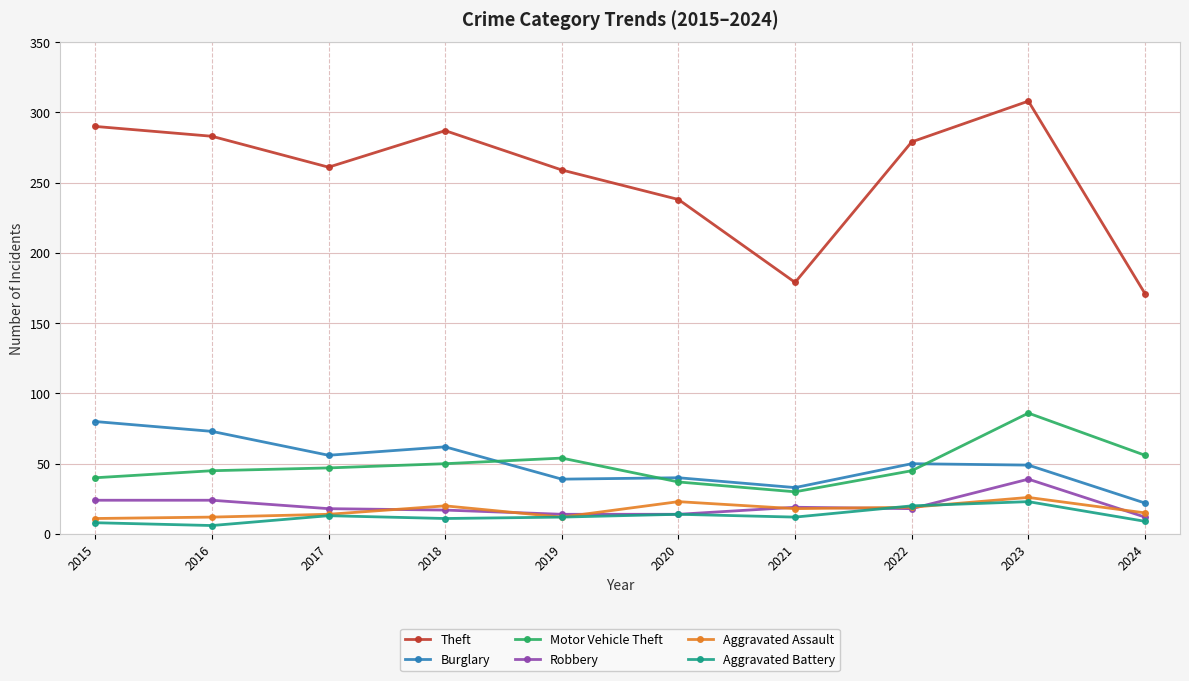

What is the difference between the maximum and minimum values in the Burglary series?

58